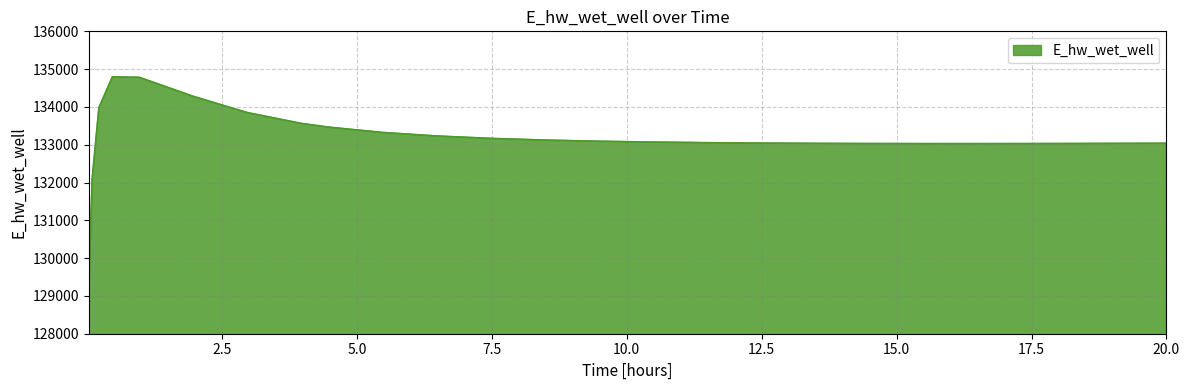

What is the minimum value shown in the chart?

129132.8